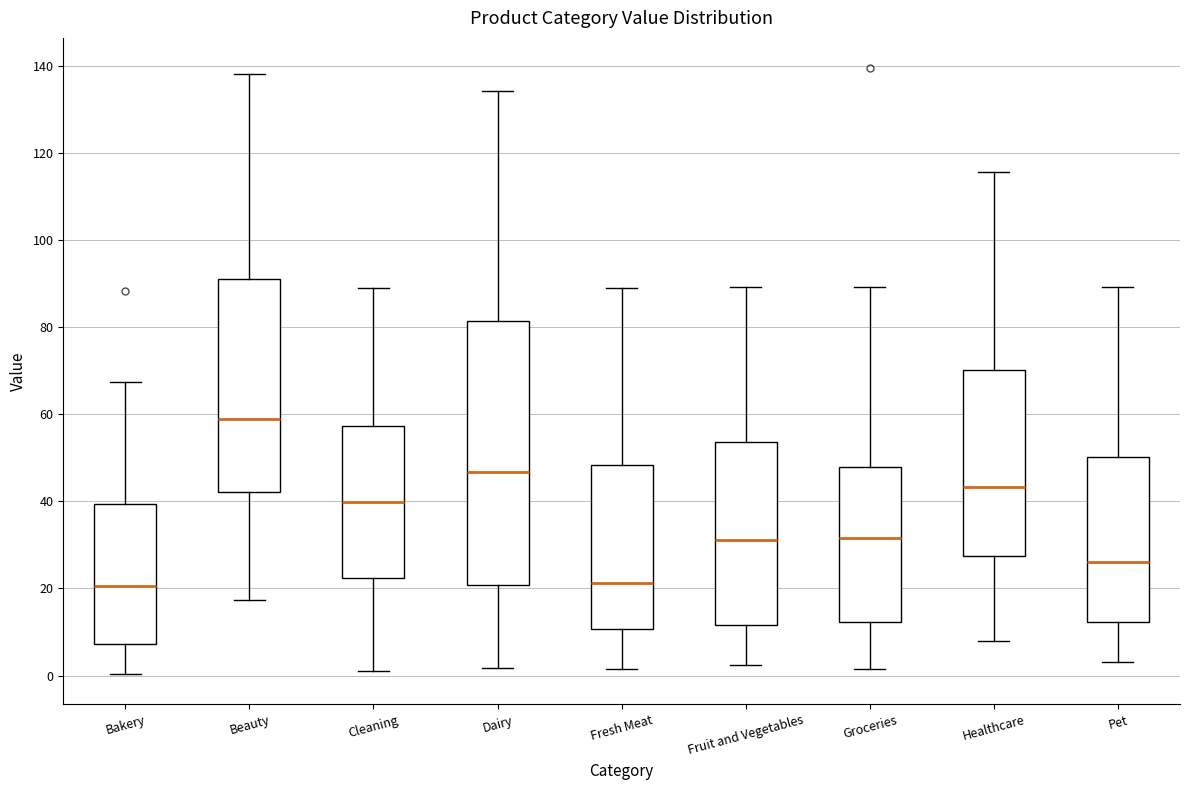

Where does the upper whisker of the box for Pet end on the y-axis? The values are not printed on the chart, so give them approximately, as read against the axis.

90